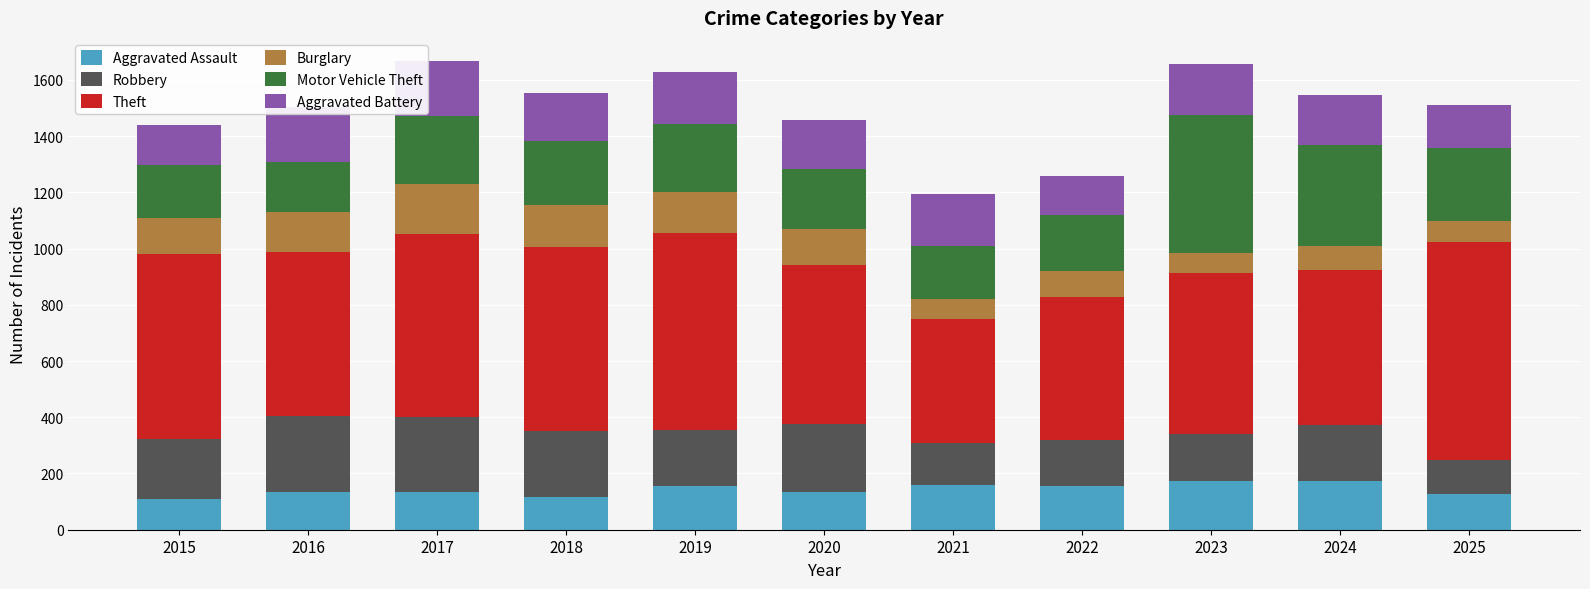

What is the sum of the Aggravated Battery values at 2025 and 2017?

345